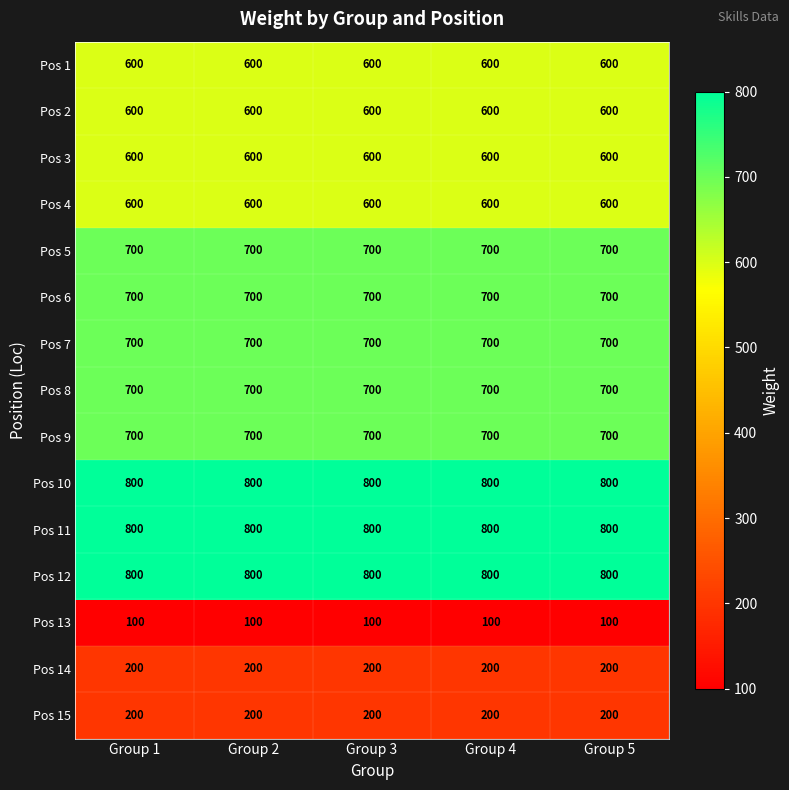

What is the approximate value of Pos 9 at Group 4?

700